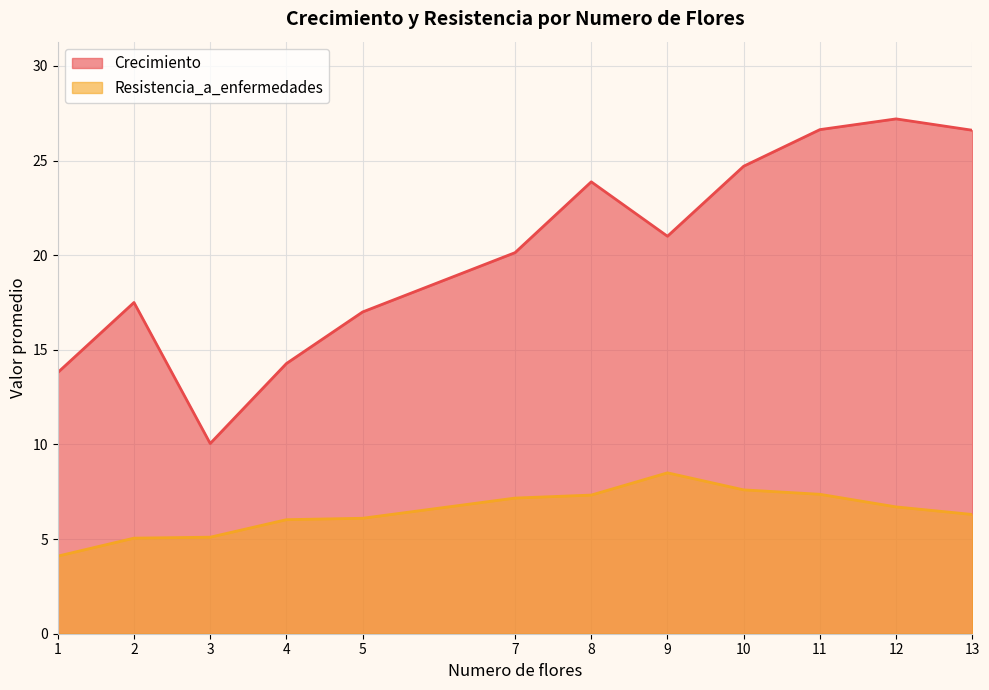

At which category does Crecimiento reach its first local valley?

3